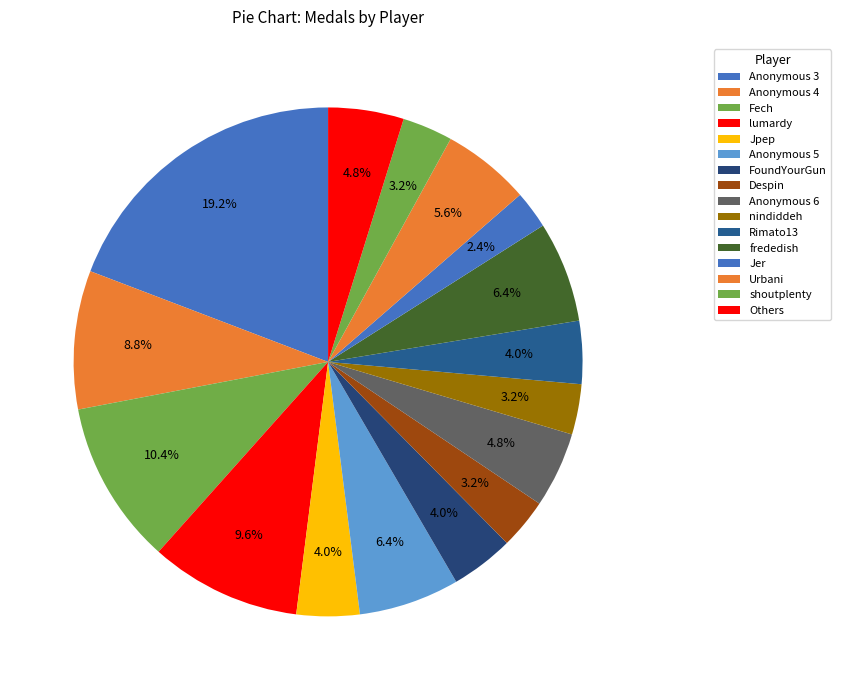

Which has a higher value, frededish or Jer?

frededish